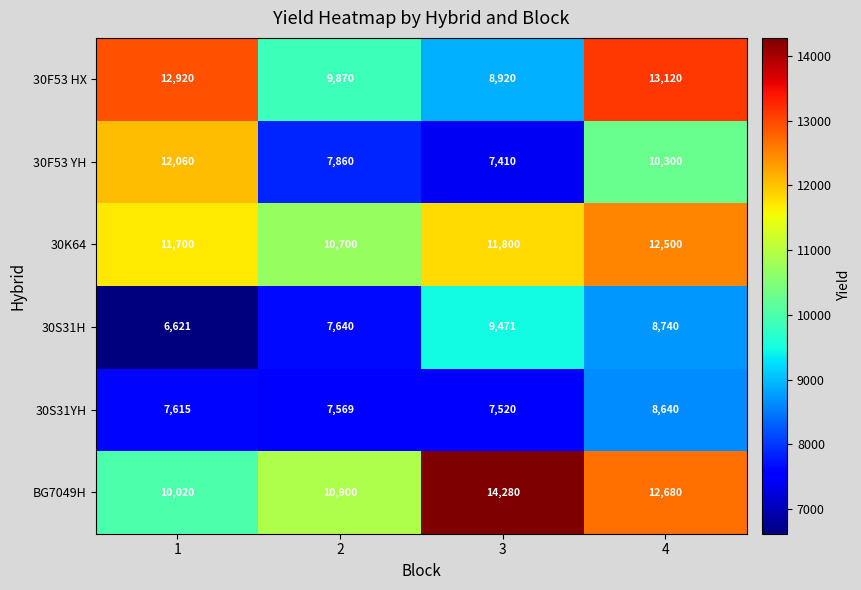

What is the approximate value of 30F53 HX at 3, to the nearest 100?

8900